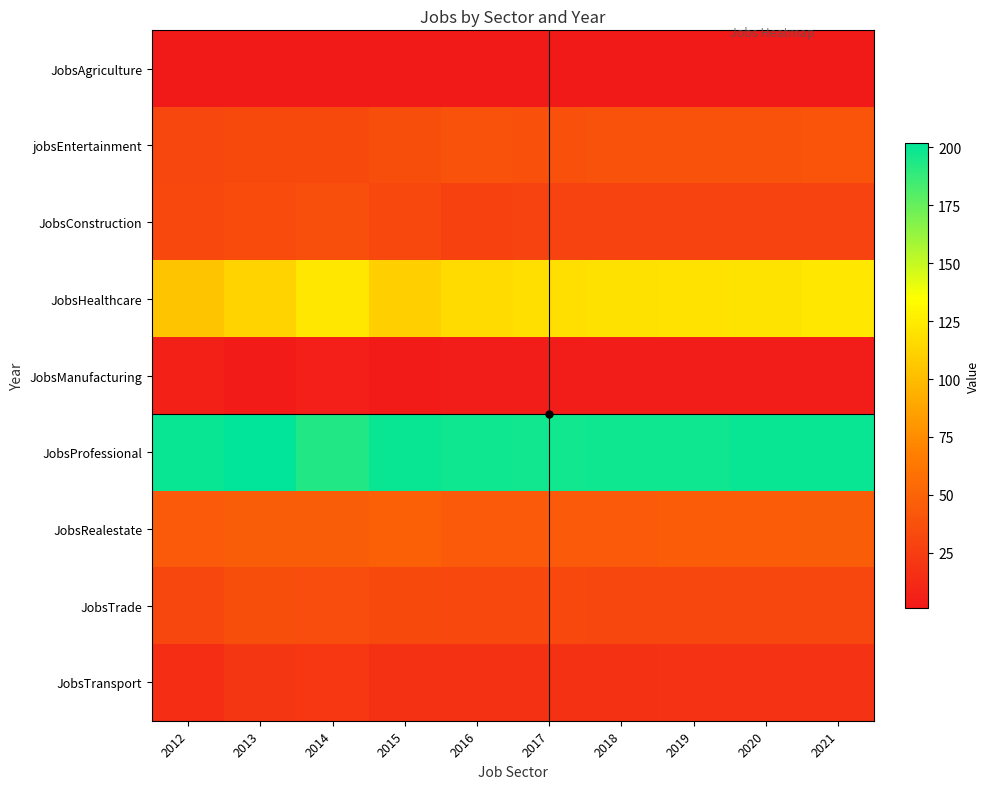

Rank the series by their maximum value, from highest to lowest.

JobsProfessional, JobsHealthcare, JobsRealestate, jobsEntertainment, JobsConstruction, JobsTrade, JobsTransport, JobsManufacturing, JobsAgriculture